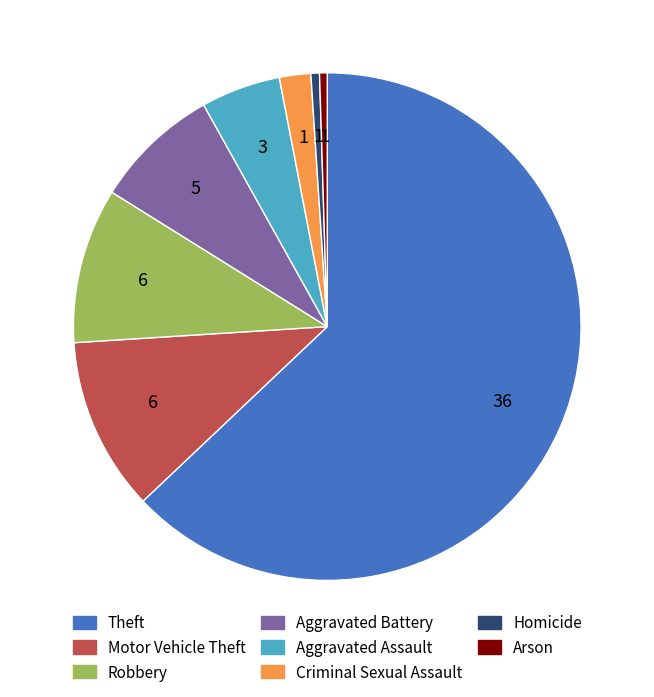

Is it true that Homicide is 1% of the pie?

True